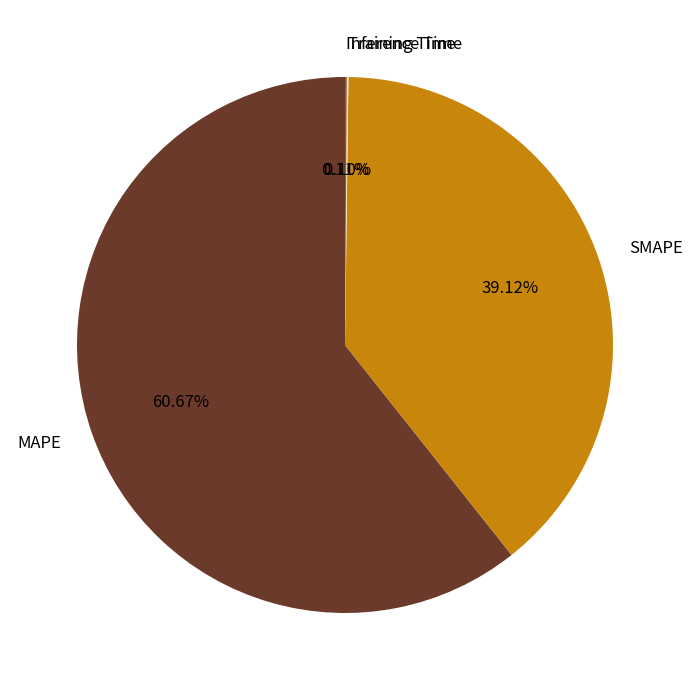

Approximately how many times larger is the value at MAPE compared to SMAPE?

1.6